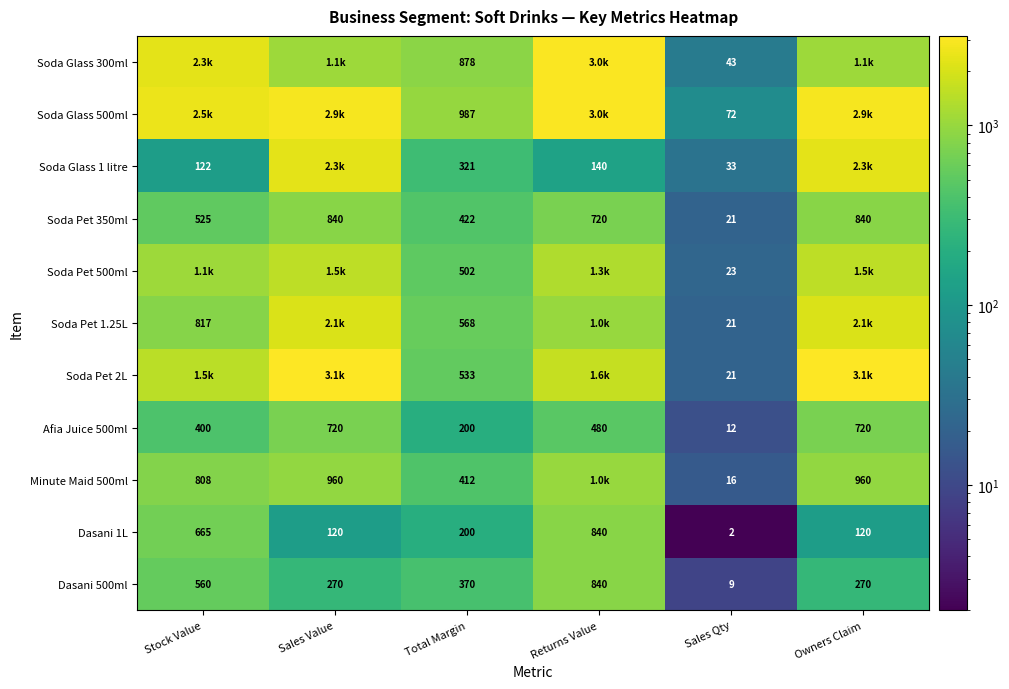

Is the value of Soda Glass 1 litre at Total Margin greater than the value of Soda Pet 2L at Sales Qty?

Yes